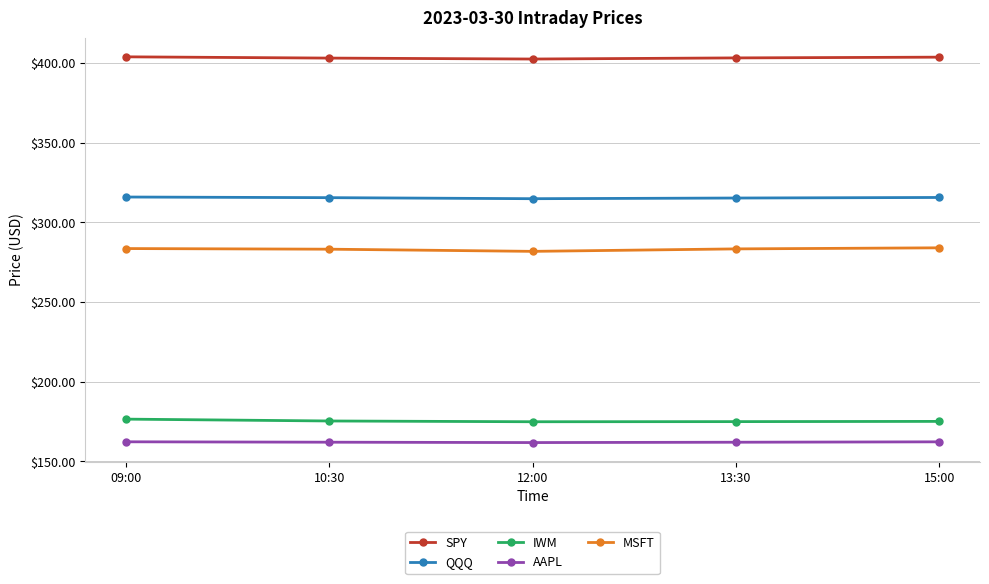

What is the lowest value of the MSFT series?

281.8